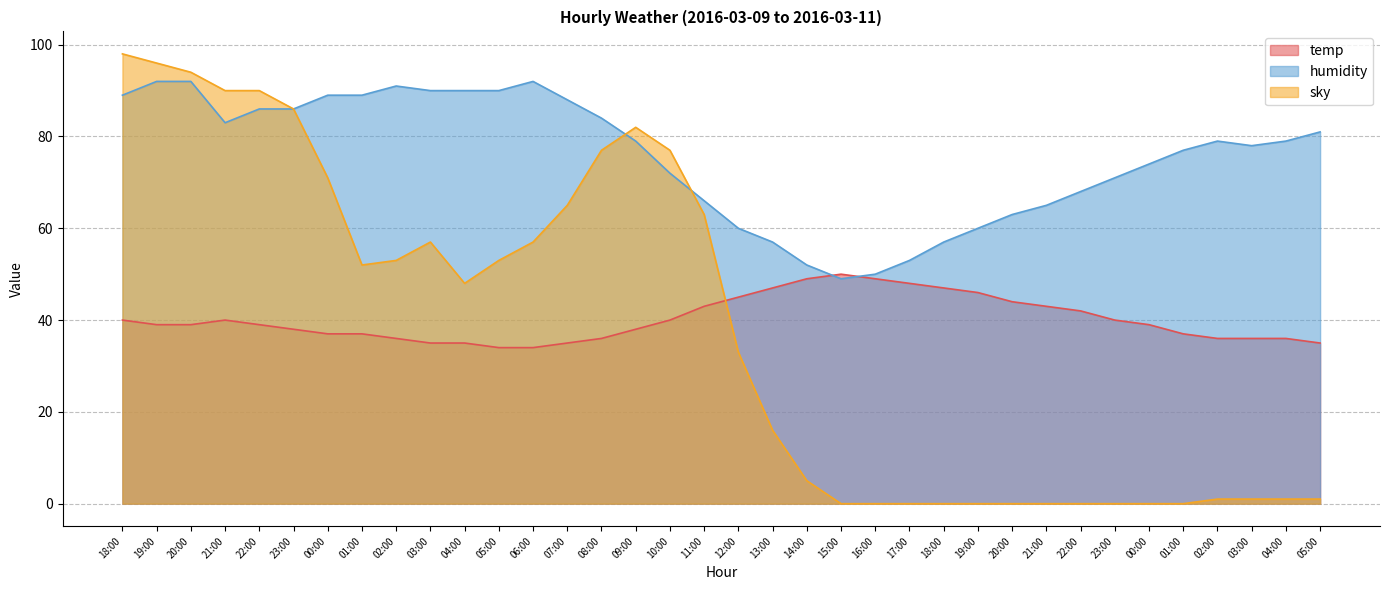

The value of sky at 12:00 is 33. True or false?

True